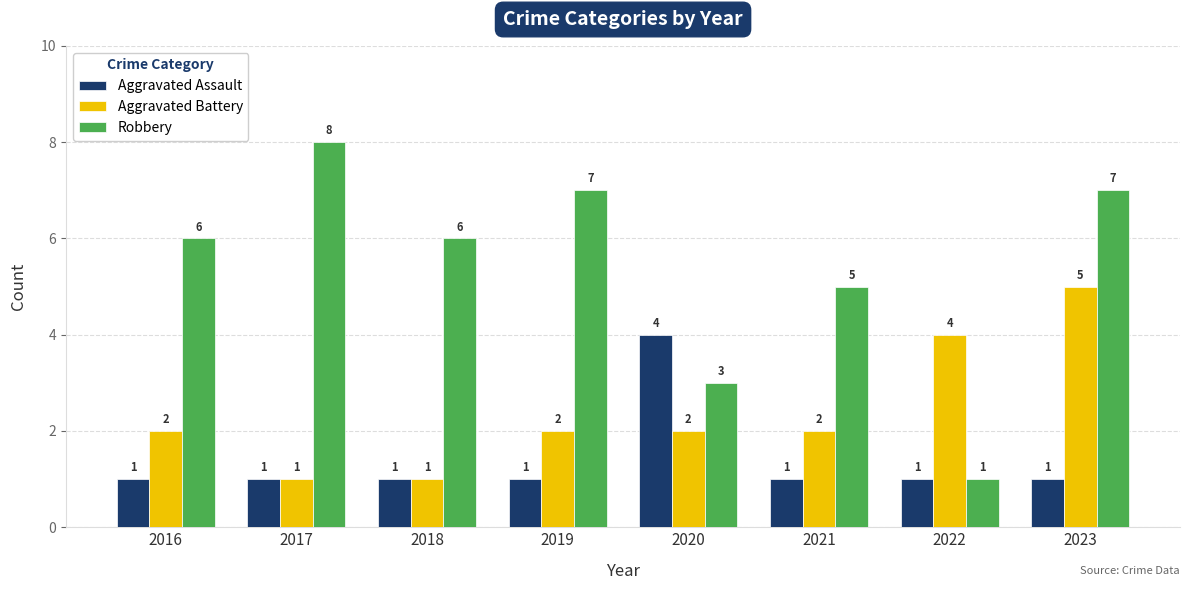

At which label does Aggravated Battery reach its peak?

2023